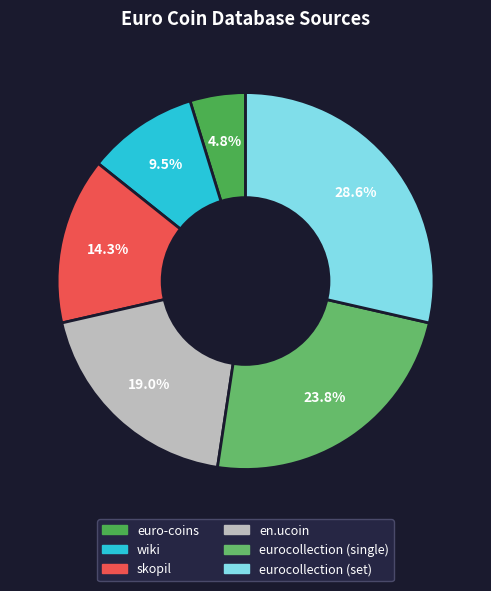

To the nearest percent, what is the difference between the wiki and euro-coins slice percentages?

5%